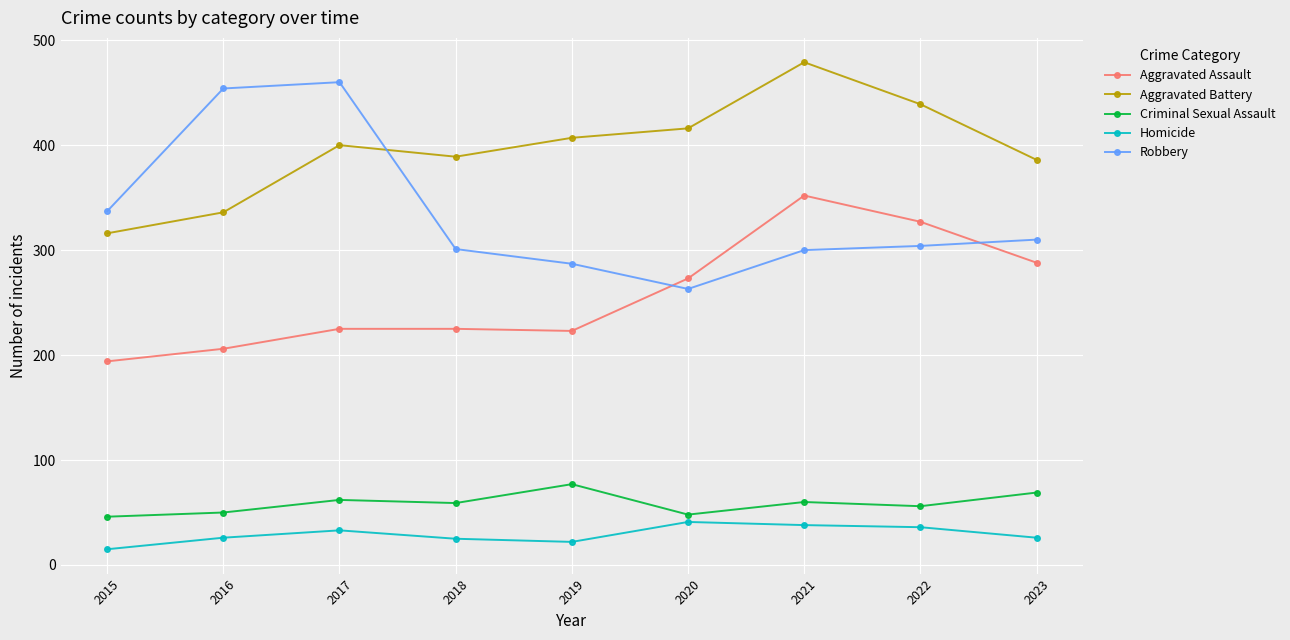

What is the sum of the Criminal Sexual Assault values at 2016 and 2022?

106